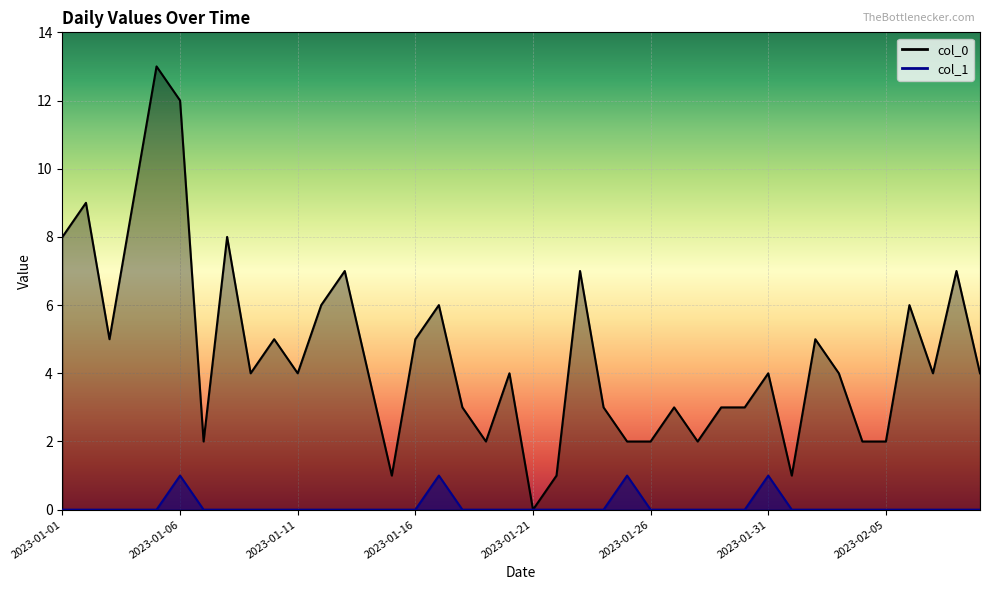

Reading left to right, transcribe all the data shown in this chart.

col_0: 8	9	5	9	13	12	2	8	4	5	4	6	7	4	1	5	6	3	2	4	0	1	7	3	2	2	3	2	3	3	4	1	5	4	2	2	6	4	7	4
col_1: 0	0	0	0	0	1	0	0	0	0	0	0	0	0	0	0	1	0	0	0	0	0	0	0	1	0	0	0	0	0	1	0	0	0	0	0	0	0	0	0